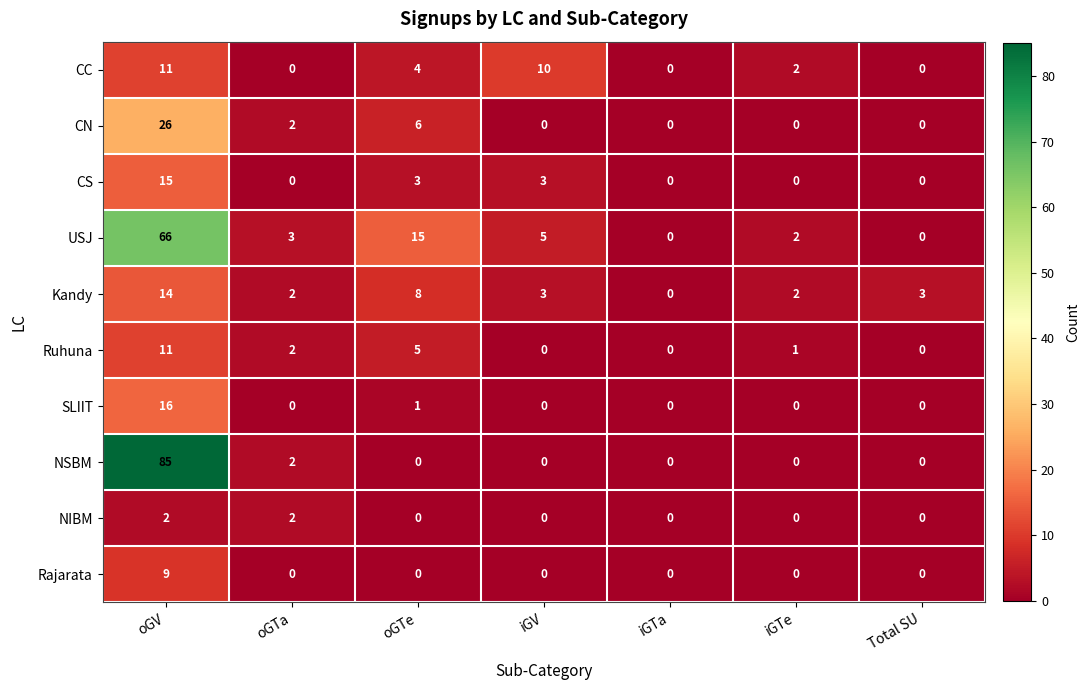

Which series has the widest spread of values?

NSBM